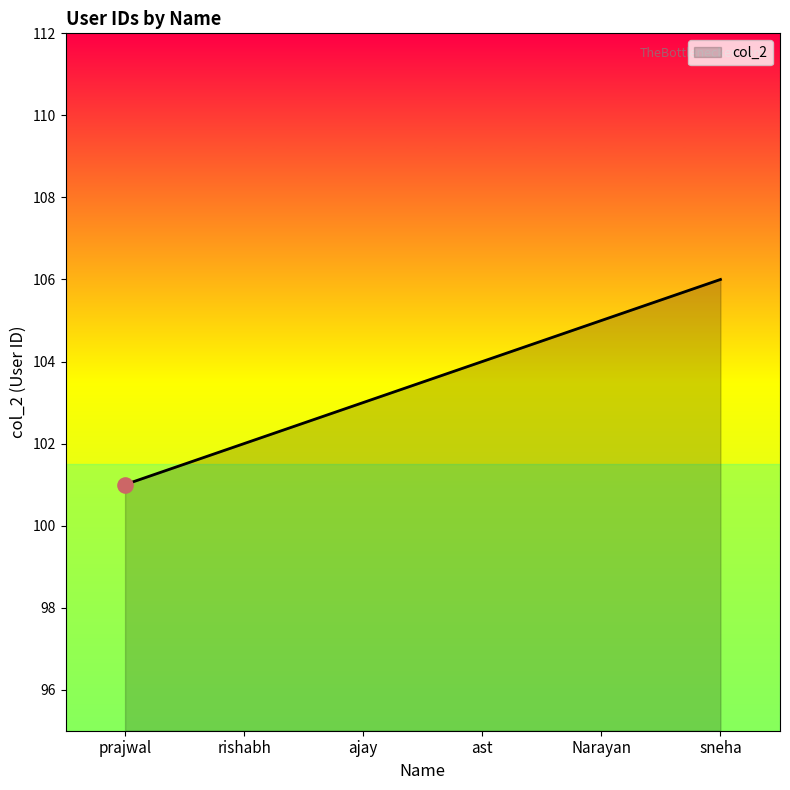

What is the ratio of the value at Narayan to the value at ajay?

1.0